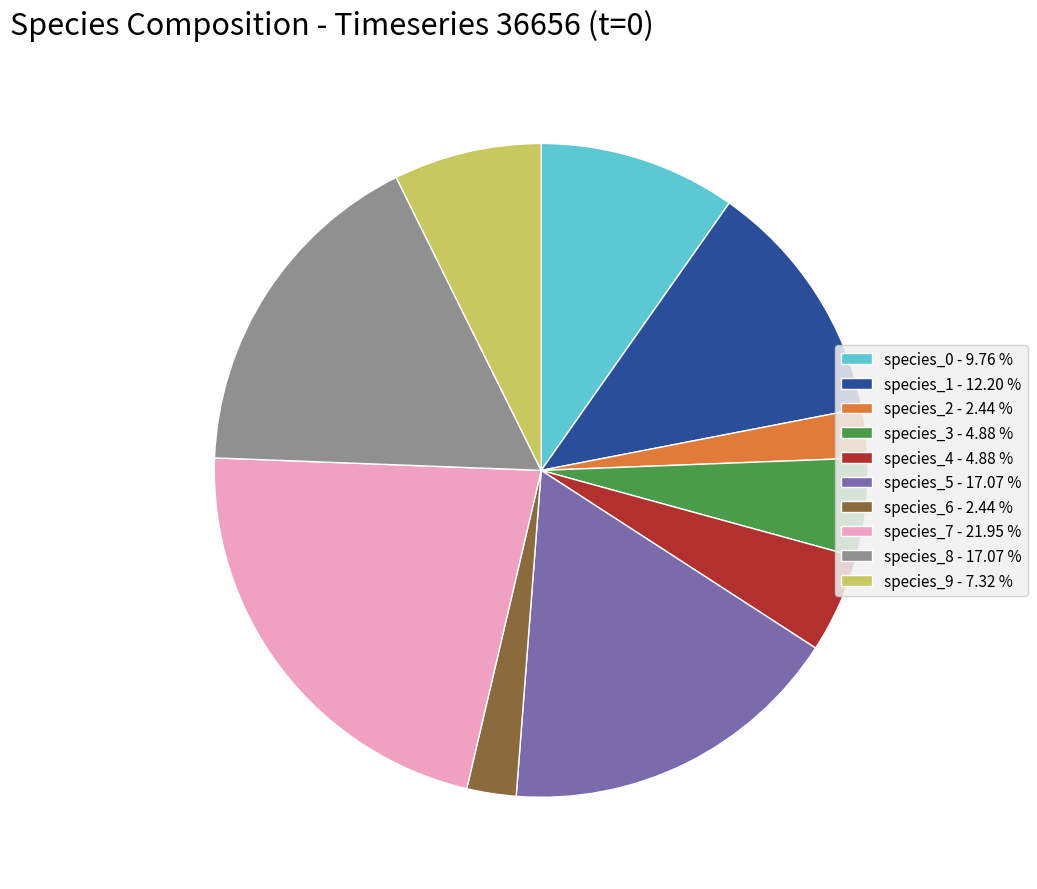

Which has a higher value, species_1 - 12.20 % or species_8 - 17.07 %?

species_8 - 17.07 %